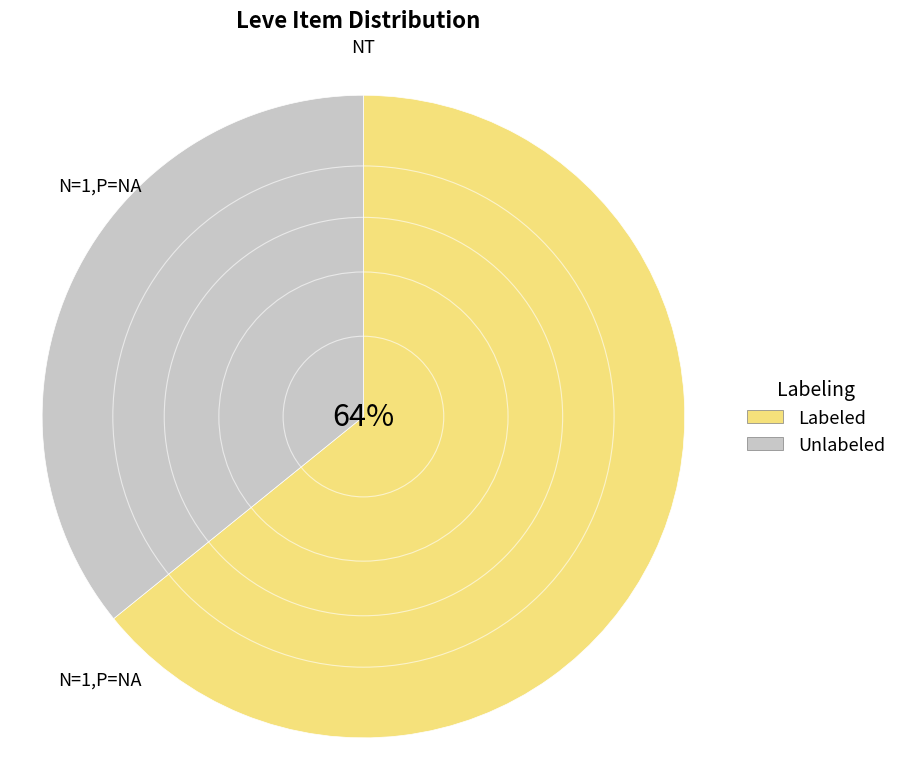

Is there a majority slice in this chart?

Yes